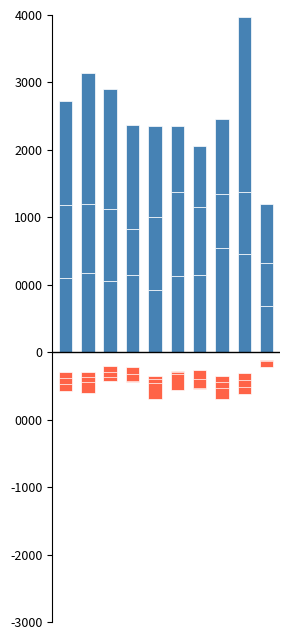

What is the total value across all series at 8?

456